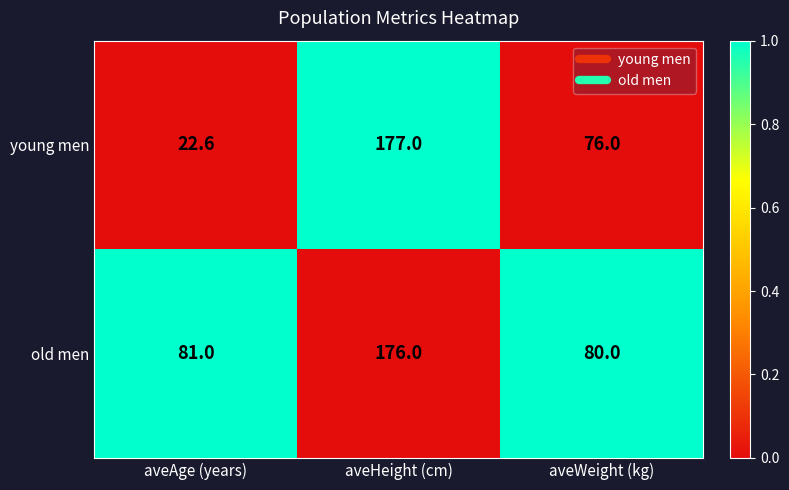

At which category is the sum across all series the highest?

aveHeight (cm)